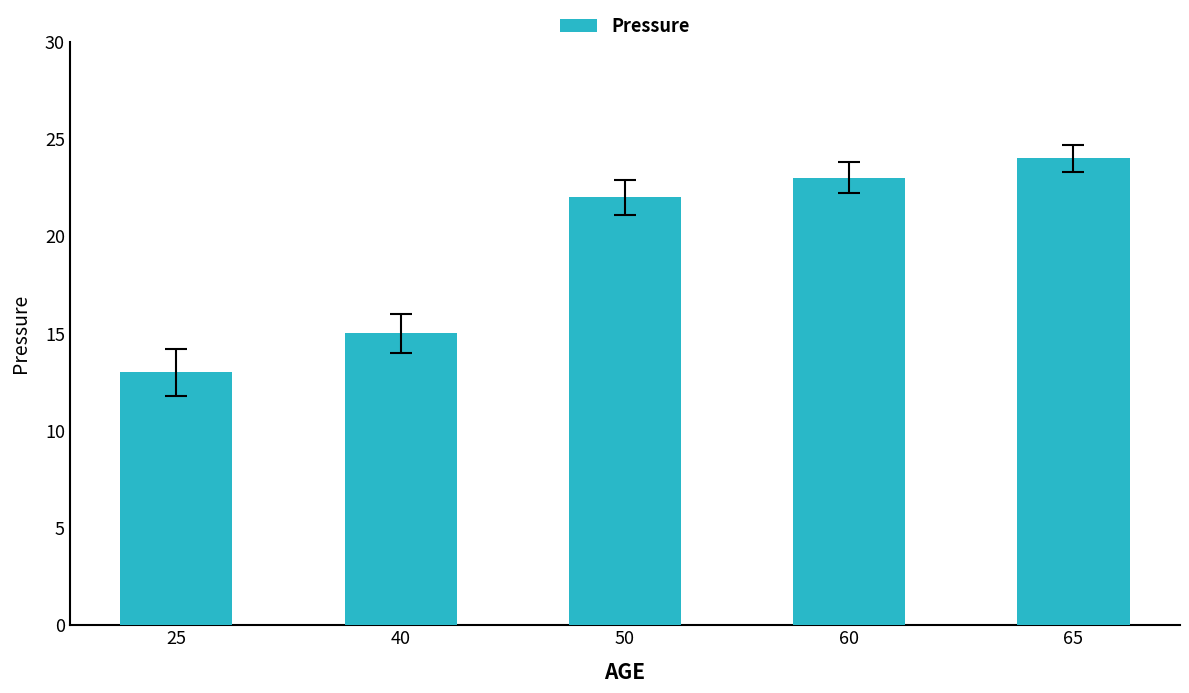

What is the difference between the maximum and minimum values?

11